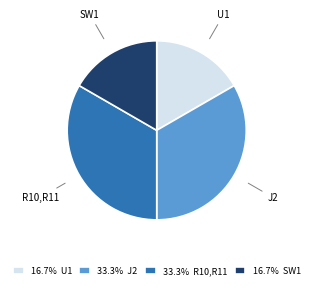

Between U1 and J2, which is larger?

J2